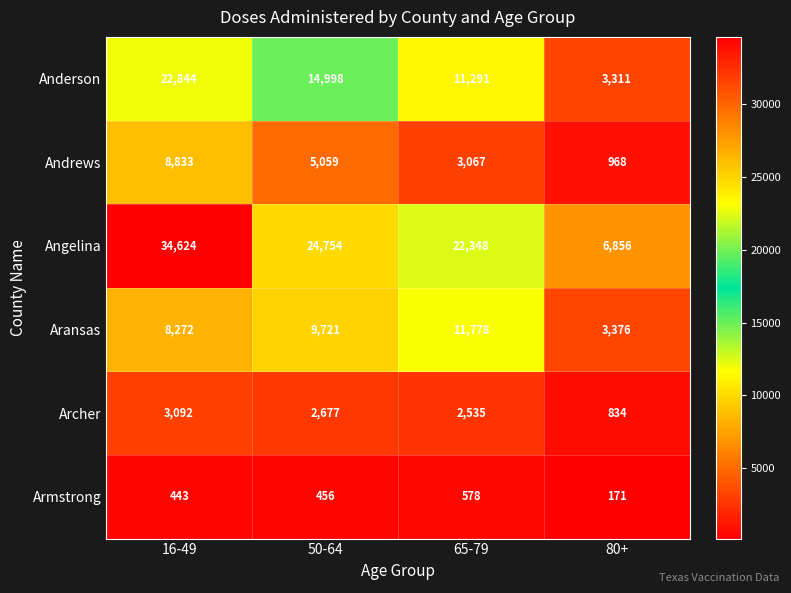

What is the maximum value shown in the chart?

34624